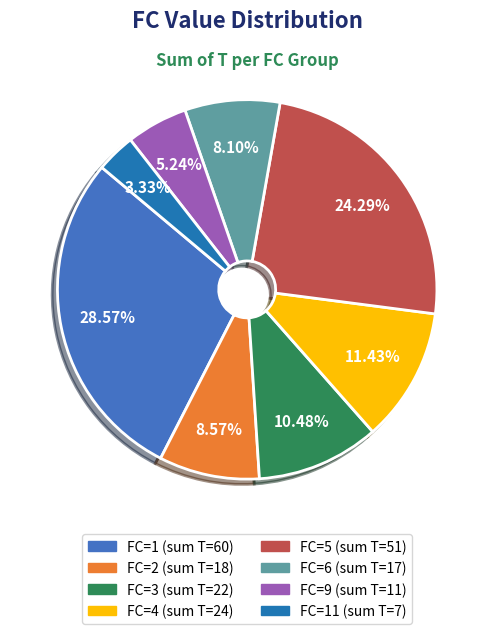

How many segments does this pie chart have?

8